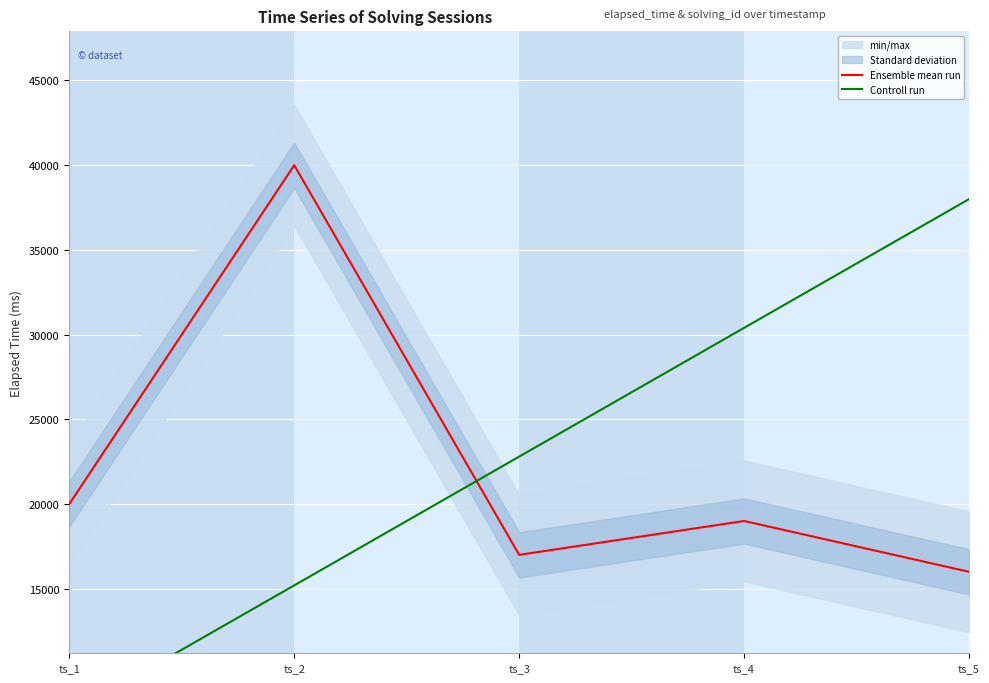

In Ensemble mean run, how many points are lower than both neighbors (excluding endpoints)?

1